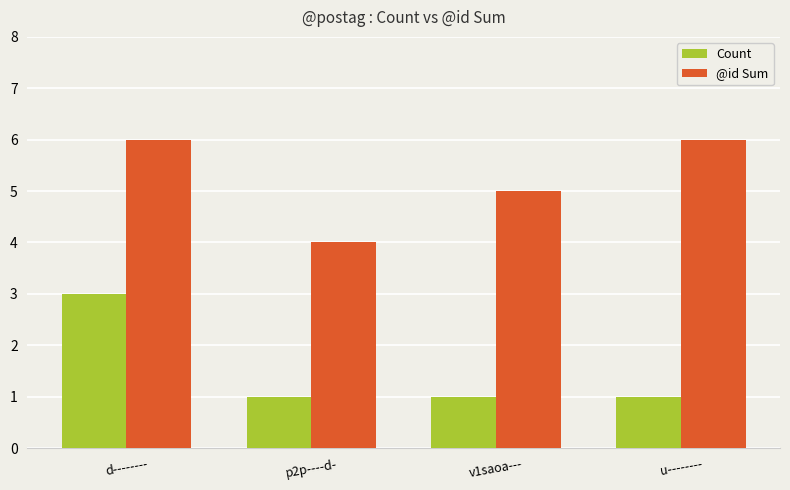

List the series in order of their overall mean, lowest first.

Count, @id Sum